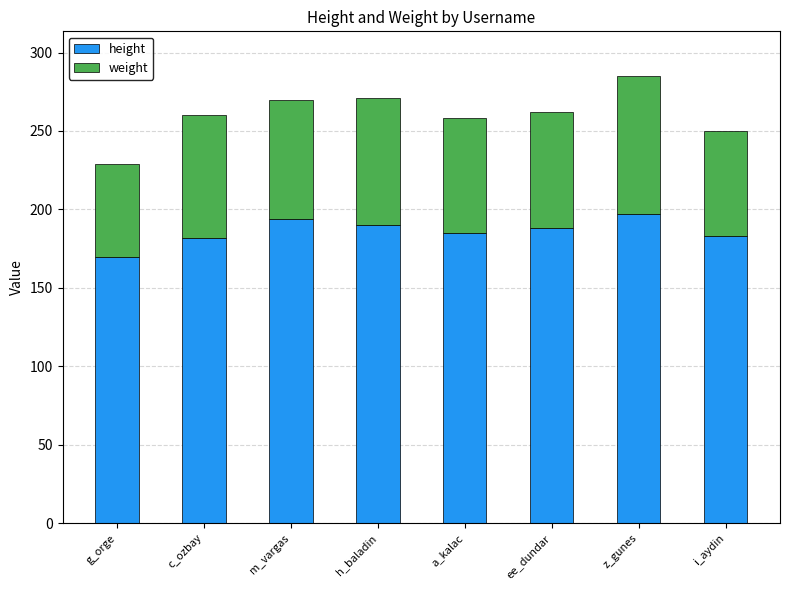

What is the total value across all series at h_baladin?

271